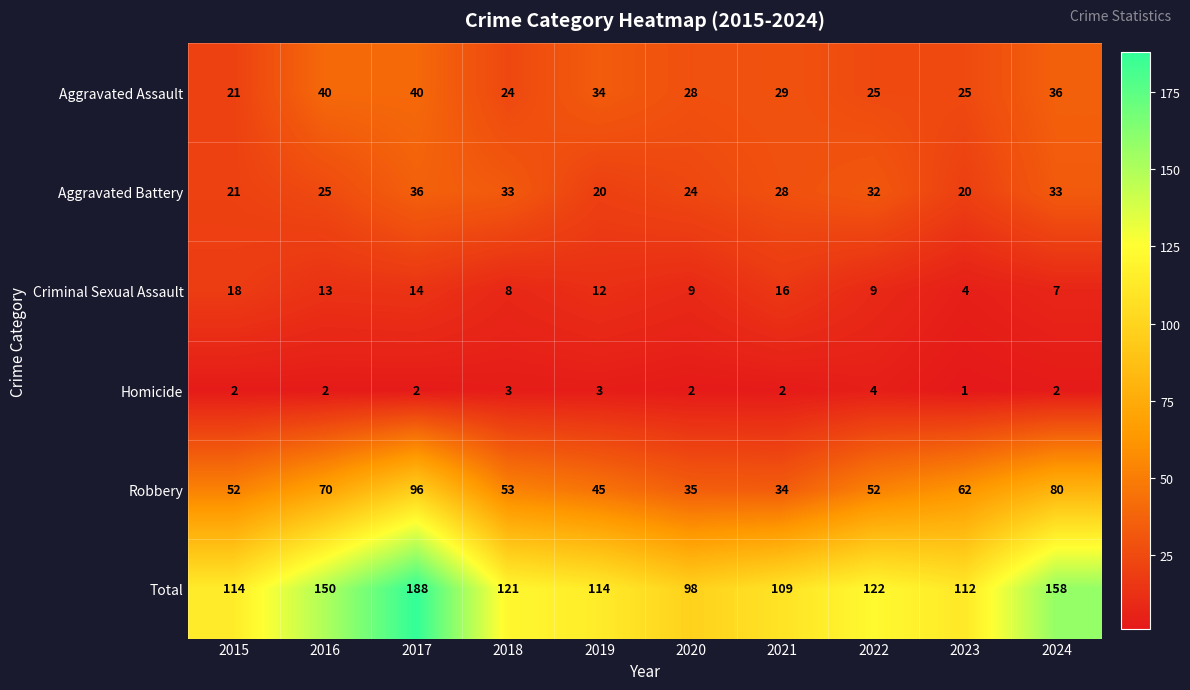

At which category does the chart reach its minimum across all series?

2023